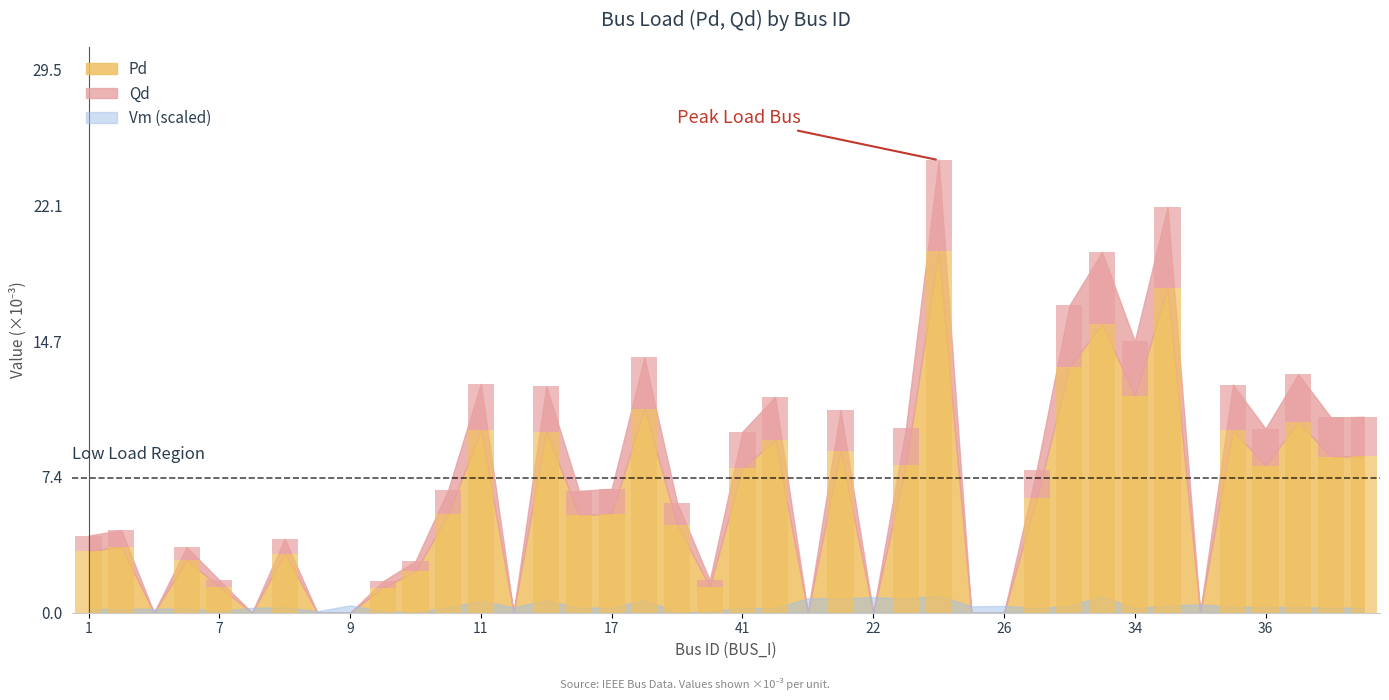

What is the label of the 27th bar from the left?

31